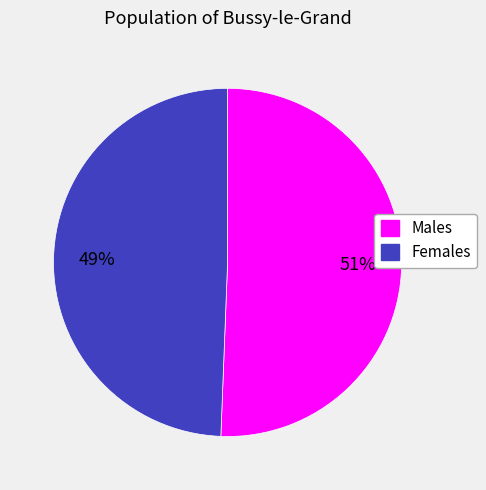

Is there a majority slice in this chart?

Yes